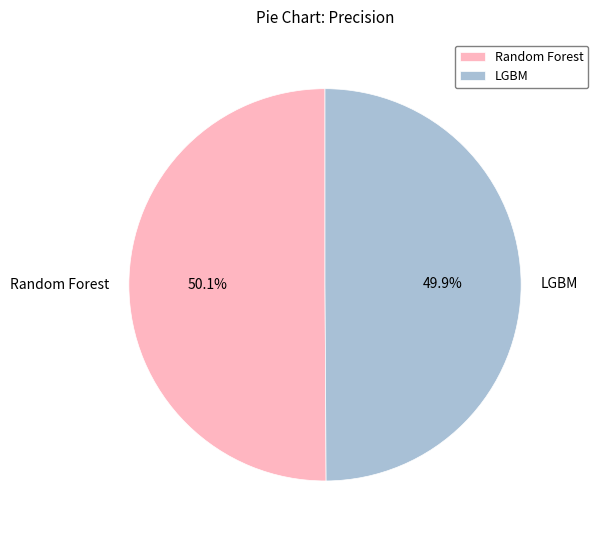

True or false: LGBM accounts for 38% of the total.

False